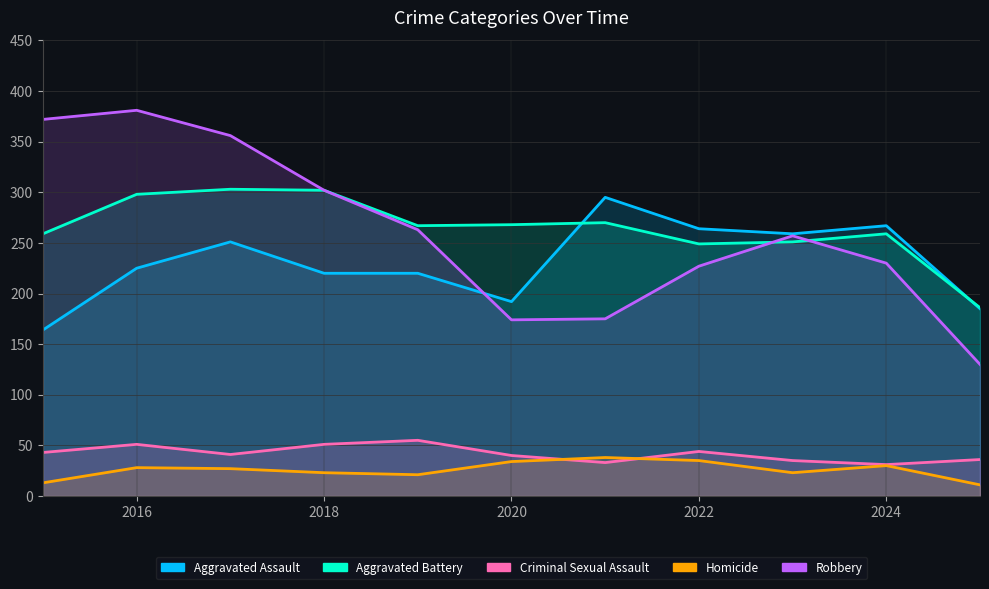

Reading left to right, list all the values displayed in this chart.

Aggravated Assault: 164	225	251	220	220	192	295	264	259	267	185
Aggravated Battery: 259	298	303	302	267	268	270	249	251	259	186
Criminal Sexual Assault: 43	51	41	51	55	40	33	44	35	31	36
Homicide: 13	28	27	23	21	34	38	35	23	30	11
Robbery: 372	381	356	302	263	174	175	227	257	230	130